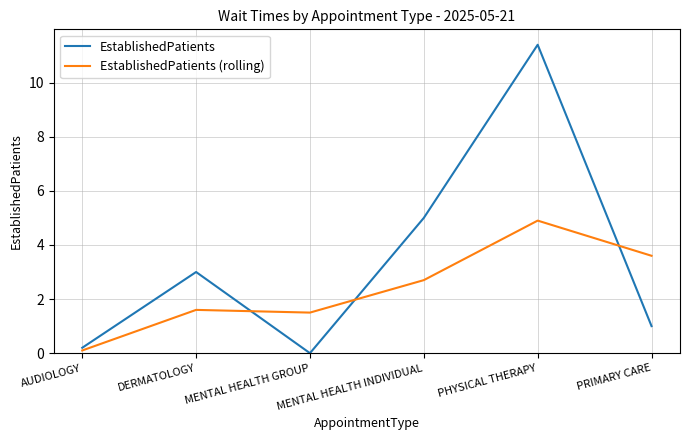

Between MENTAL HEALTH GROUP and PRIMARY CARE, which series saw the biggest shift?

EstablishedPatients (rolling)